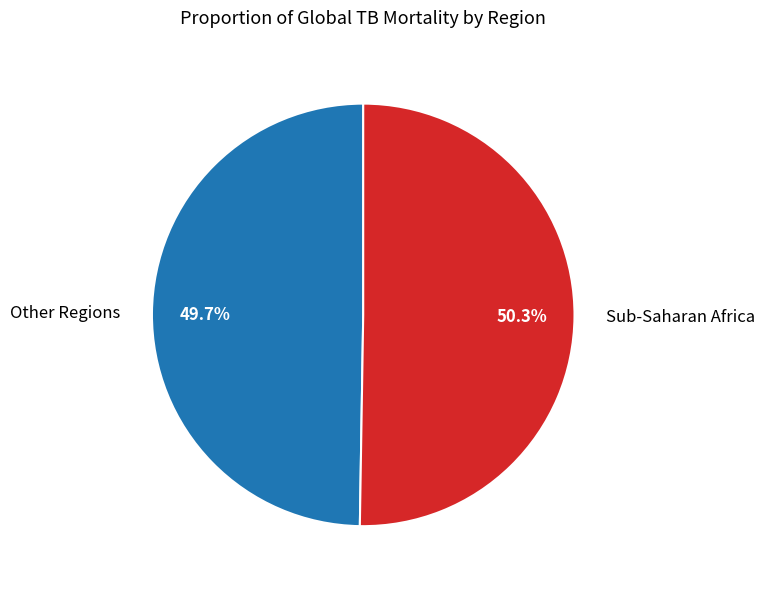

Which category has the biggest portion of the pie?

Sub-Saharan Africa